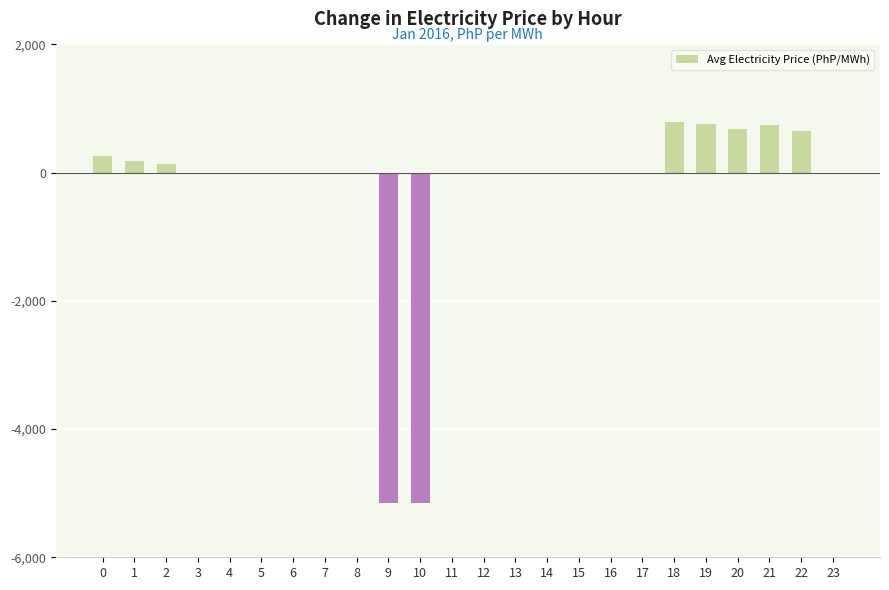

How many categories are shown in the chart?

24